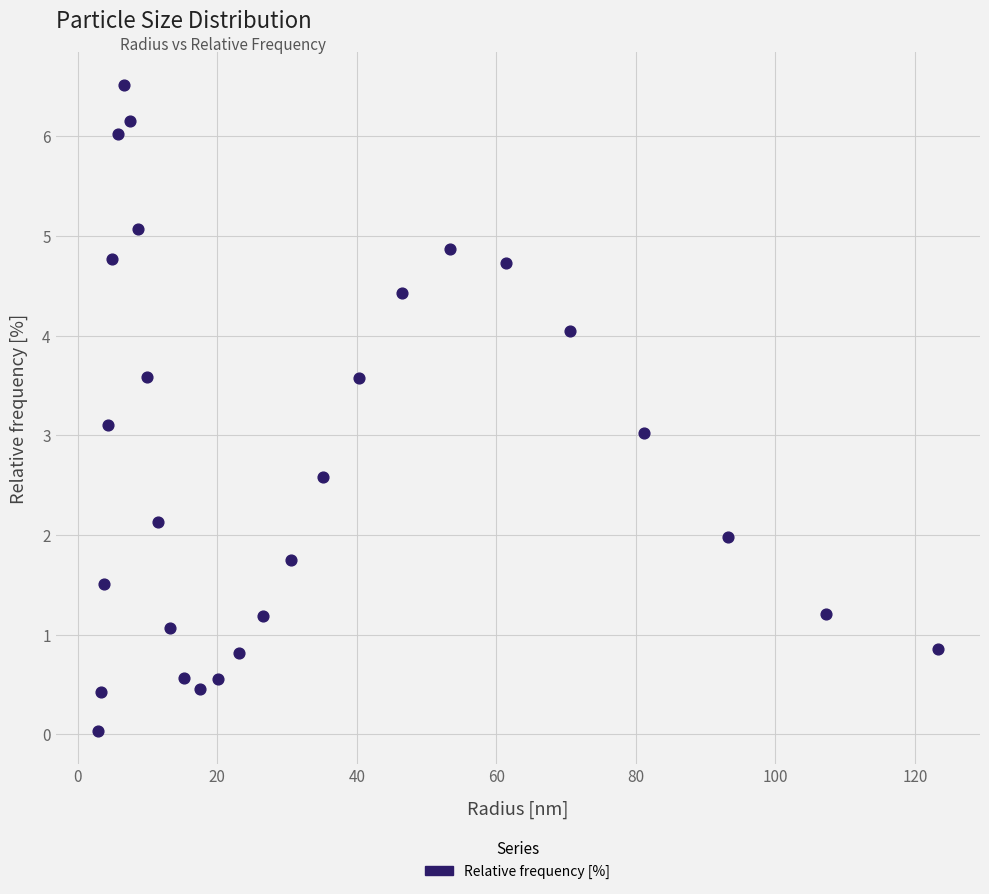

What is the range of Y values (max minus min)?

6.5